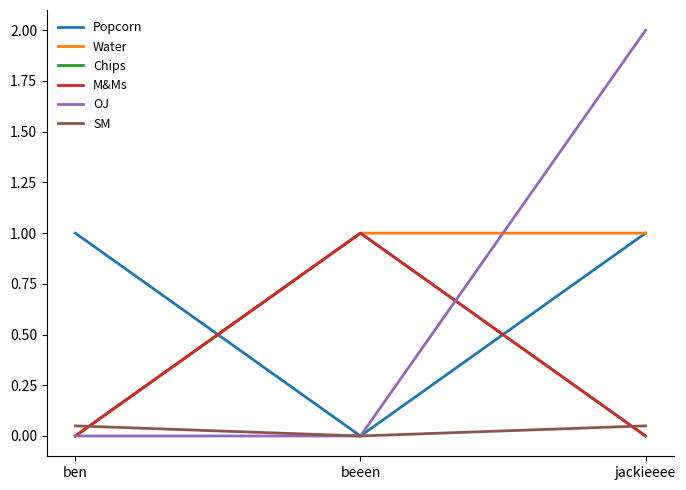

What is the label of the 3rd point from the right?

ben